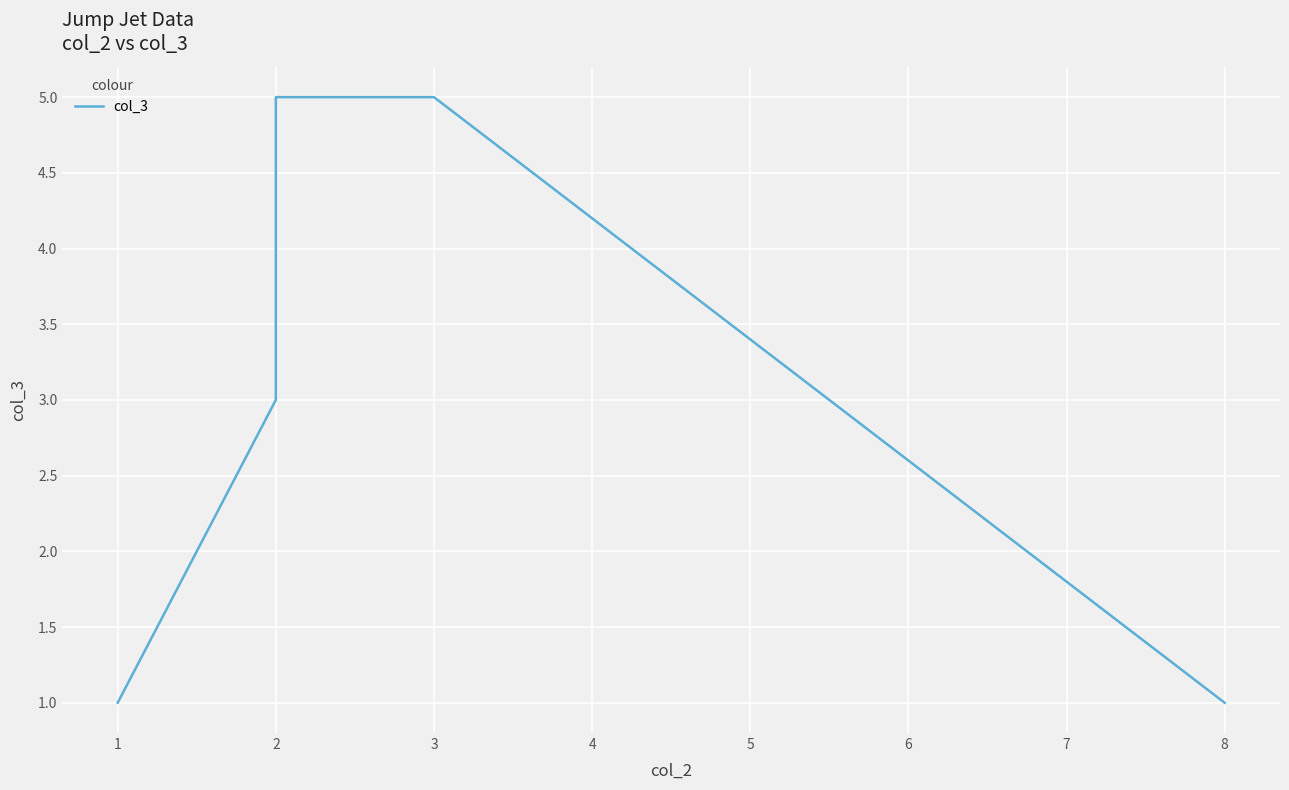

At which label does the data first exceed 3?

2